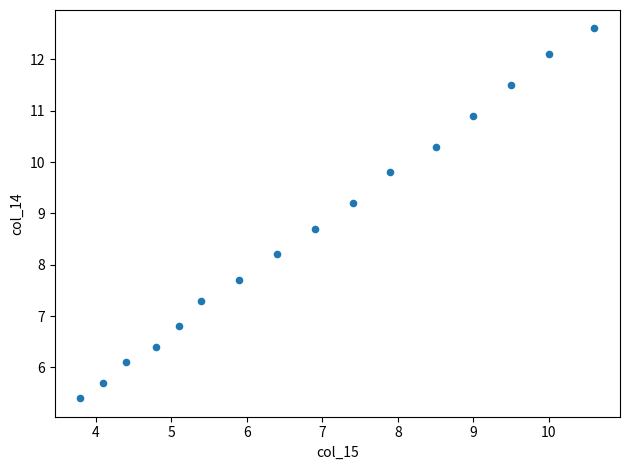

What Y value in the scatter plot is closest to 9?

9.2